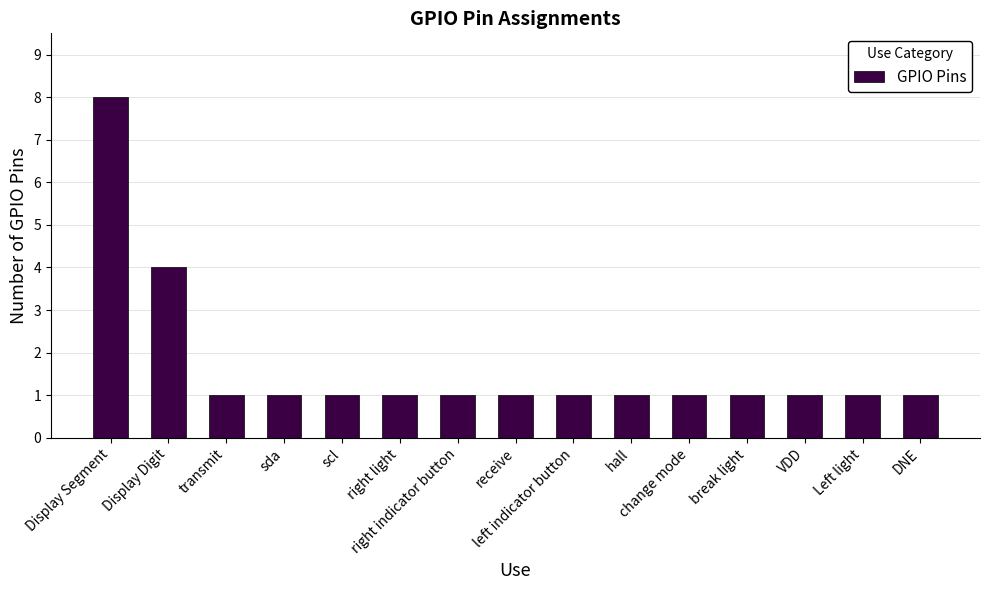

What is the value of the 9th bar from the left?

1